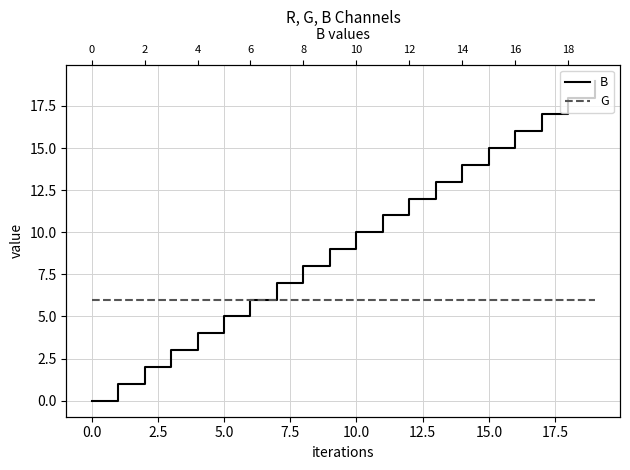

True or false: G and B cross at least once.

False